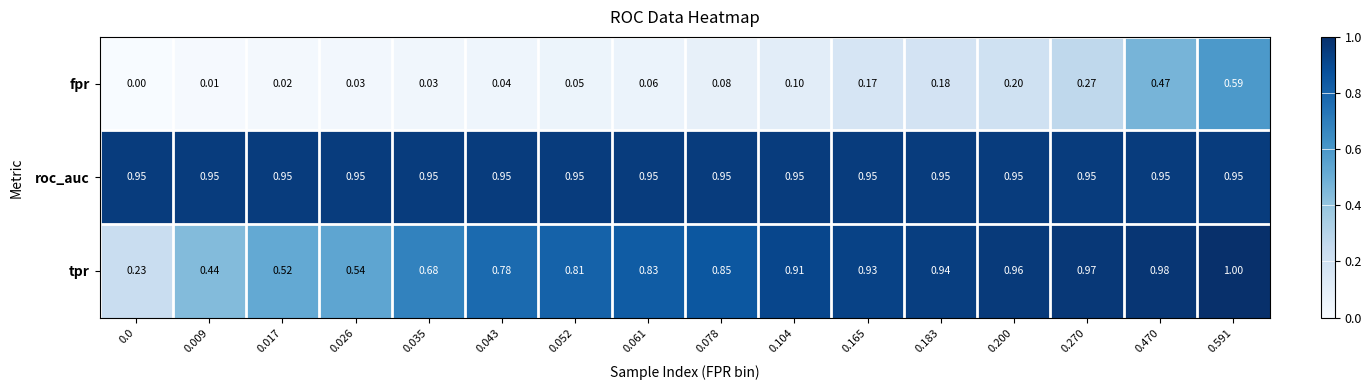

Between 0.052 and 0.591, which series saw the biggest shift?

fpr